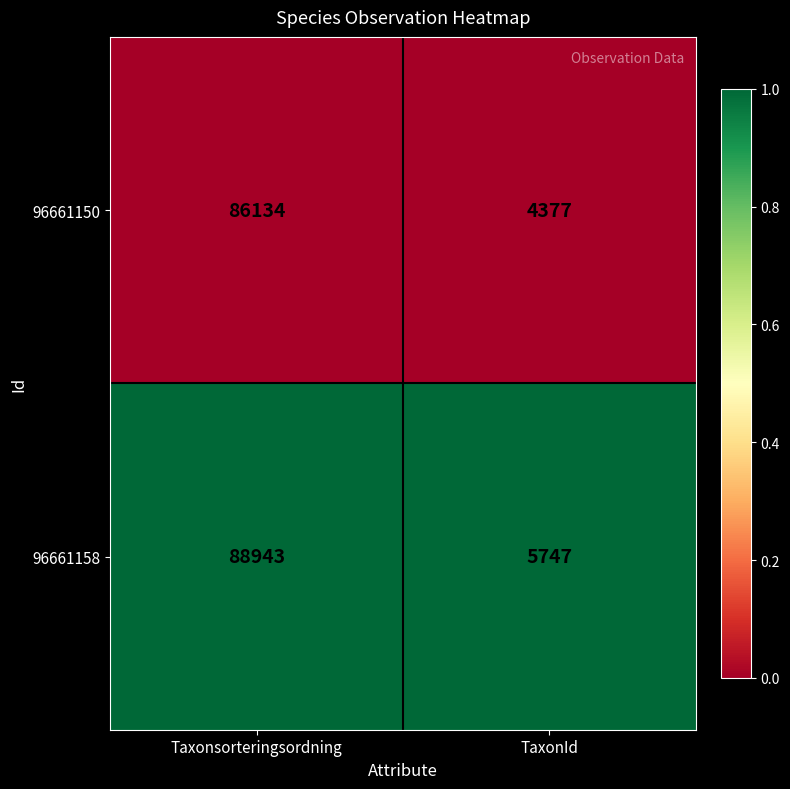

What is the lowest value of the 96661158 series?

5747